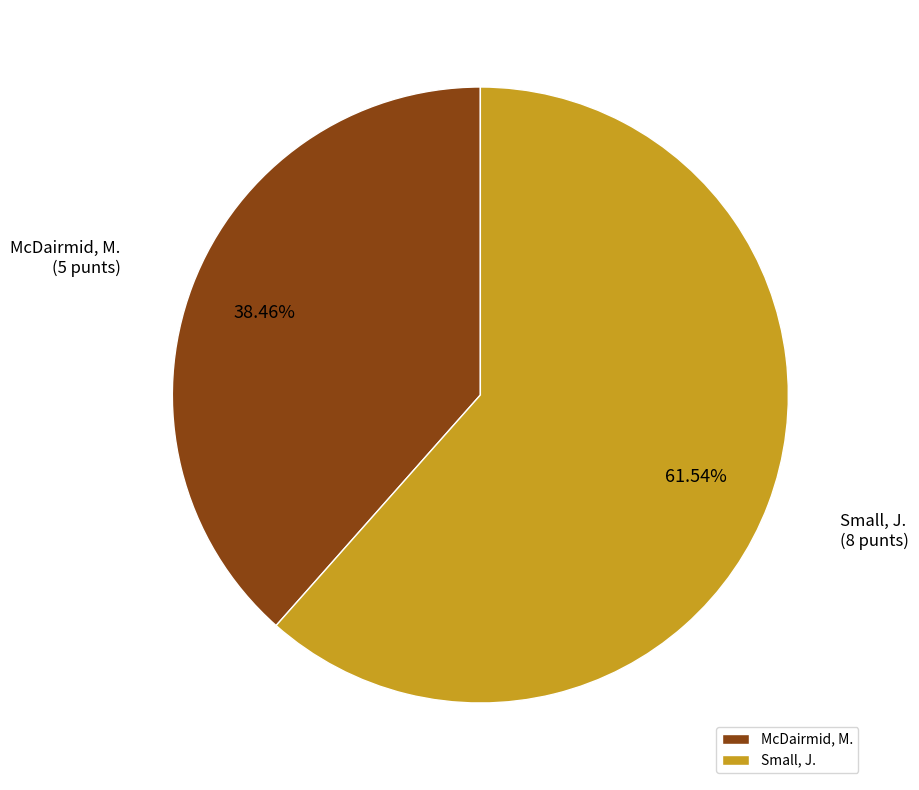

What percentage is the McDairmid, M. slice, to the nearest percent?

38%